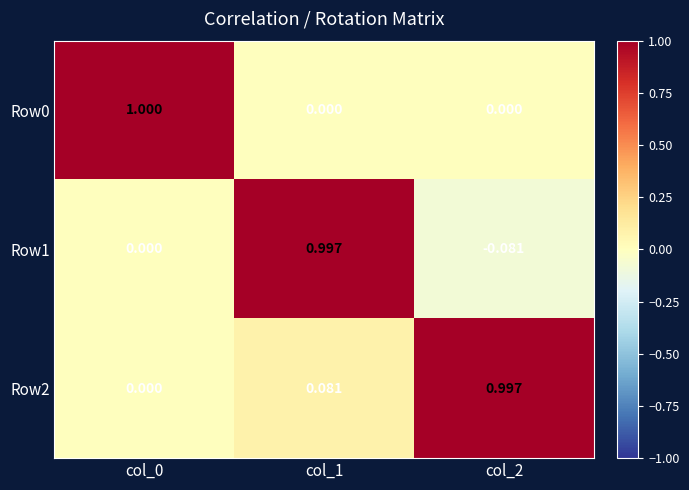

Which series has the largest range (max minus min)?

Row1